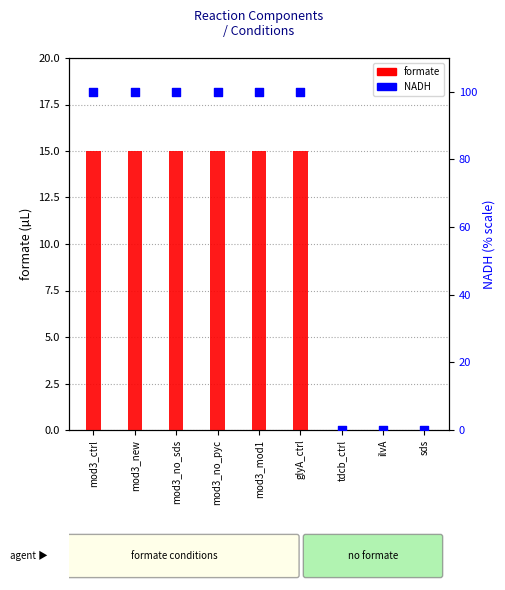

At how many categories does at least one series exceed 5?

6